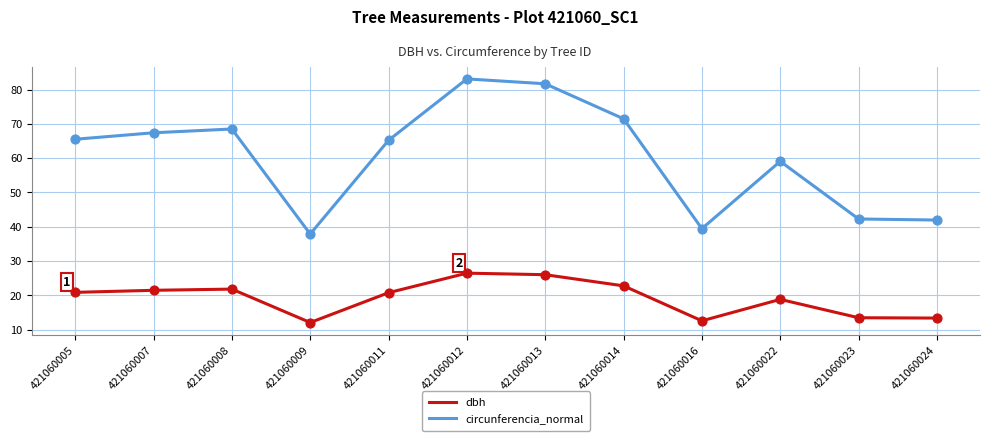

Which series changed the most between 421060007 and 421060022?

circunferencia_normal